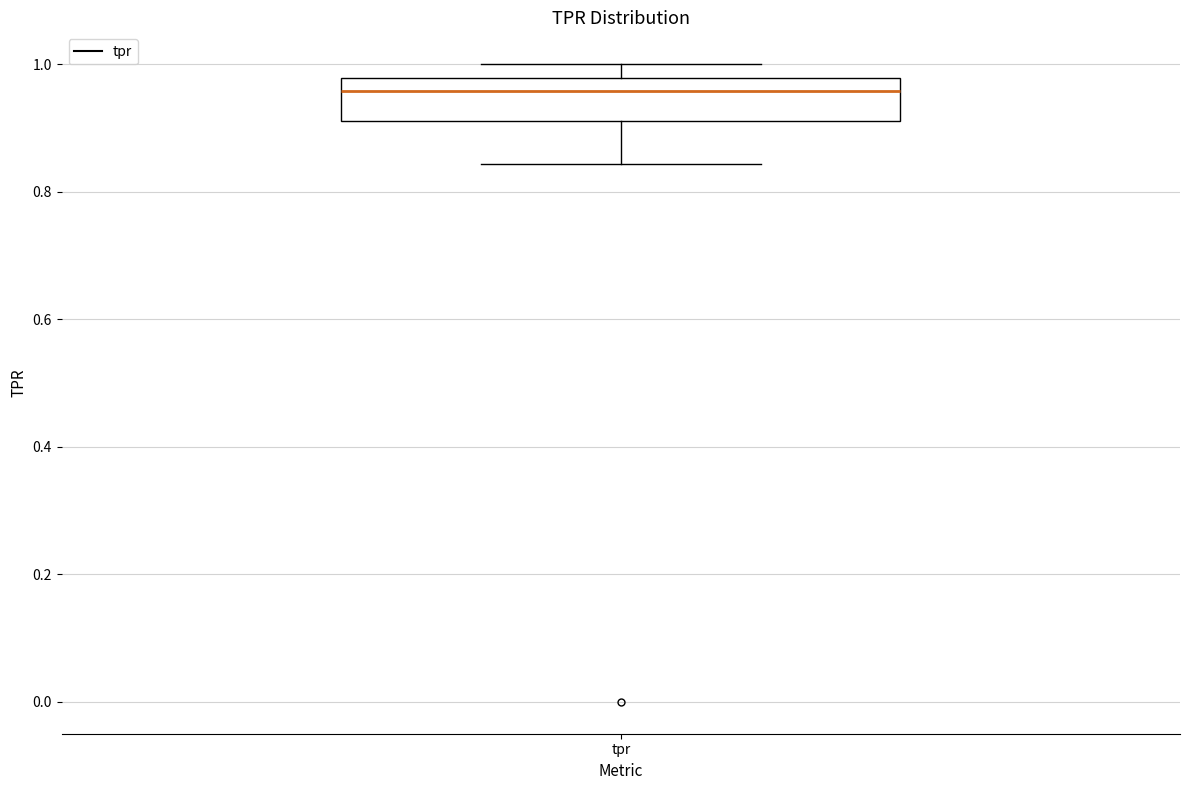

Transcribe this box plot: give where the median line is, the range the box spans, and where the two whiskers end, as read against the y-axis. The values are not printed on the chart, so give them approximately, as read against the axis.

median 0.96, box 0.92 to 0.98, whiskers 0.84 to 1.00